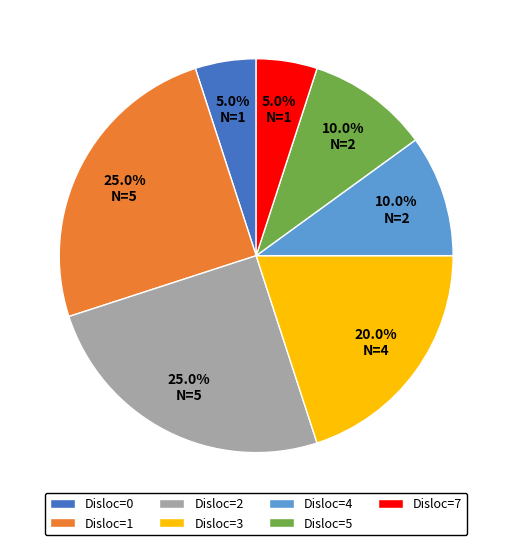

Does Disloc=5 represent more than half of the total?

No